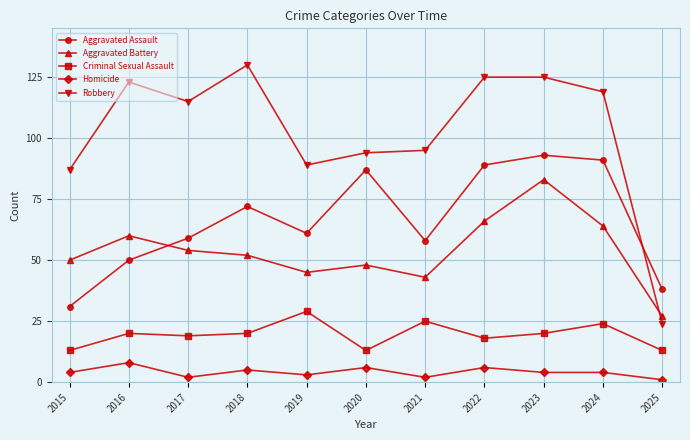

At how many categories does at least one series exceed 54?

10